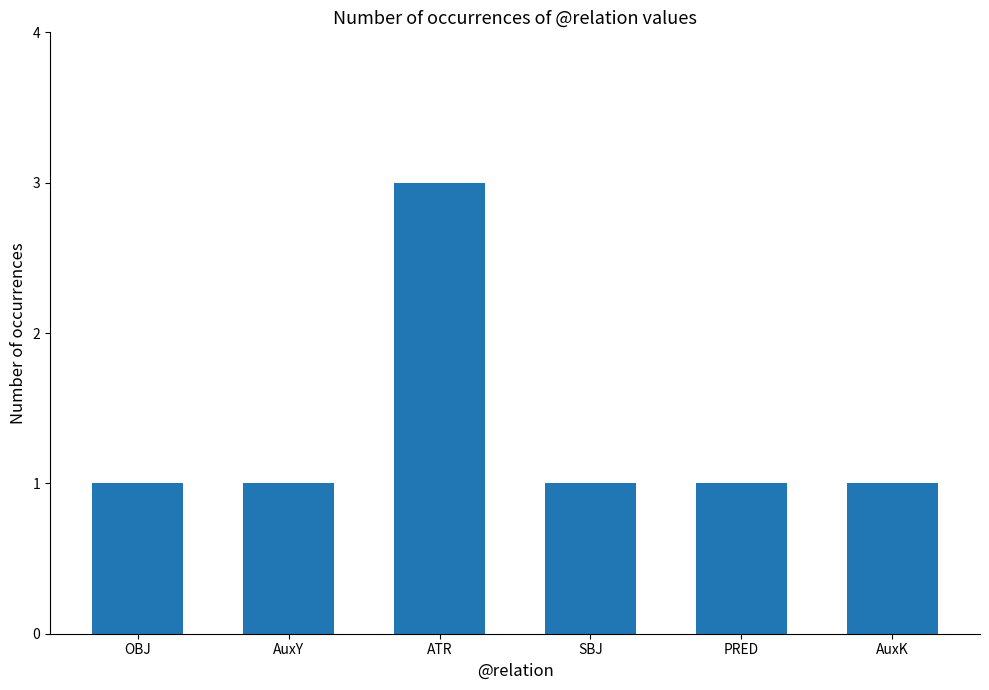

Read the value at AuxY.

1